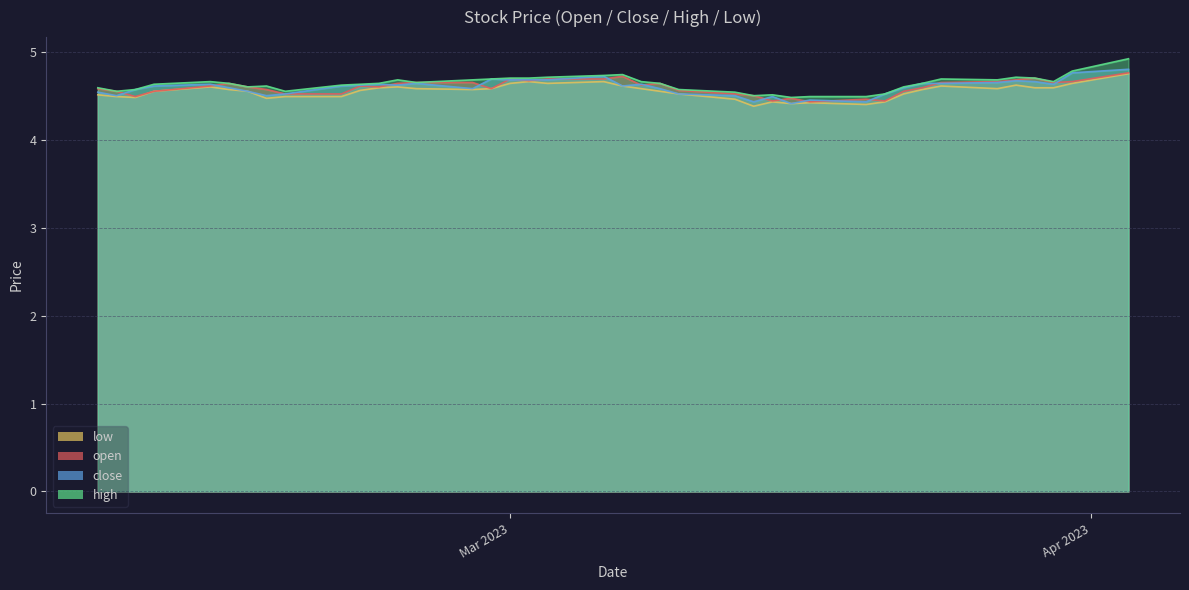

Reading right to left, what are all the values shown in this chart?

open: 39=4.6	38=4.5	37=4.5	36=4.5	35=4.6	34=4.6	33=4.6	32=4.6	31=4.5	30=4.5	29=4.6	28=4.6	27=4.6	26=4.7	25=4.7	24=4.6	23=4.7	22=4.7	21=4.7	20=4.7	19=4.7	18=4.6	17=4.6	16=4.6	15=4.5	14=4.5	13=4.4	12=4.5	11=4.4	10=4.5	9=4.4	8=4.5	7=4.6	6=4.7	5=4.7	4=4.7	3=4.7	2=4.7	1=4.7	0=4.8
close: 39=4.5	38=4.5	37=4.6	36=4.6	35=4.6	34=4.6	33=4.5	32=4.5	31=4.5	30=4.6	29=4.6	28=4.6	27=4.6	26=4.6	25=4.6	24=4.7	23=4.7	22=4.7	21=4.7	20=4.7	19=4.6	18=4.6	17=4.6	16=4.5	15=4.5	14=4.4	13=4.5	12=4.4	11=4.5	10=4.4	9=4.5	8=4.6	7=4.6	6=4.6	5=4.7	4=4.7	3=4.7	2=4.6	1=4.8	0=4.8
high: 39=4.6	38=4.5	37=4.6	36=4.6	35=4.7	34=4.6	33=4.6	32=4.6	31=4.5	30=4.6	29=4.6	28=4.6	27=4.7	26=4.7	25=4.7	24=4.7	23=4.7	22=4.7	21=4.7	20=4.7	19=4.7	18=4.7	17=4.6	16=4.6	15=4.5	14=4.5	13=4.5	12=4.5	11=4.5	10=4.5	9=4.5	8=4.6	7=4.6	6=4.7	5=4.7	4=4.7	3=4.7	2=4.7	1=4.8	0=4.9
low: 39=4.5	38=4.5	37=4.5	36=4.5	35=4.6	34=4.6	33=4.5	32=4.5	31=4.5	30=4.5	29=4.6	28=4.6	27=4.6	26=4.6	25=4.6	24=4.6	23=4.6	22=4.7	21=4.6	20=4.7	19=4.6	18=4.6	17=4.5	16=4.5	15=4.5	14=4.4	13=4.4	12=4.4	11=4.4	10=4.4	9=4.4	8=4.5	7=4.6	6=4.6	5=4.6	4=4.6	3=4.6	2=4.6	1=4.6	0=4.8